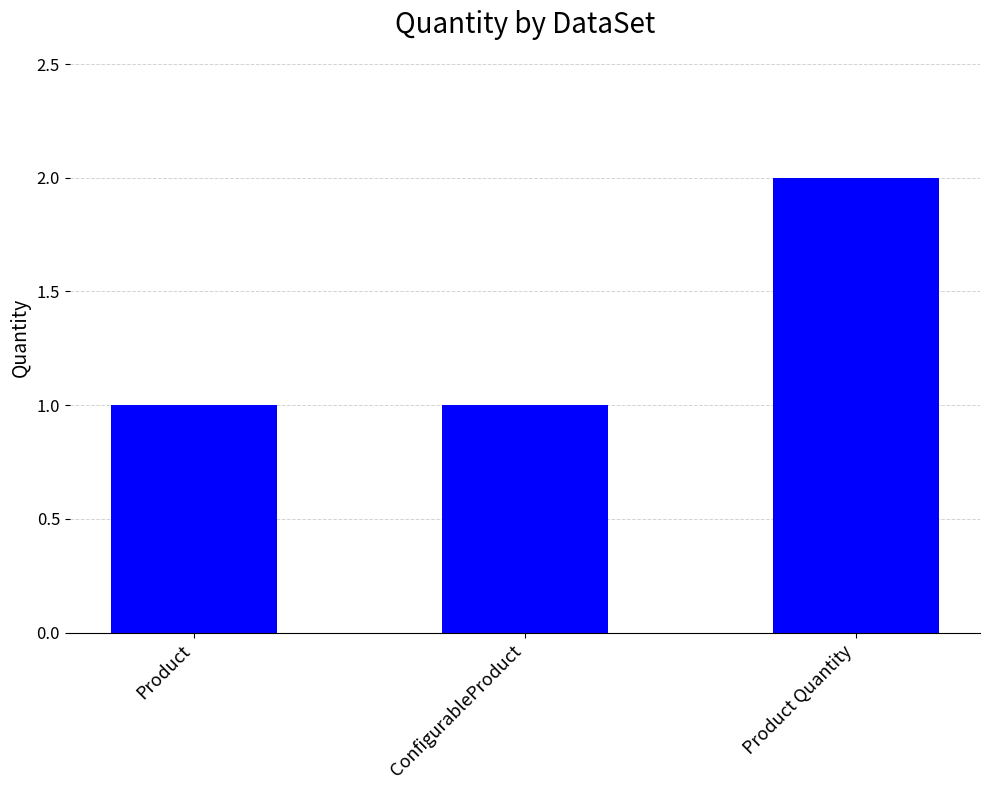

What is the sum of the values at Product Quantity and ConfigurableProduct?

3